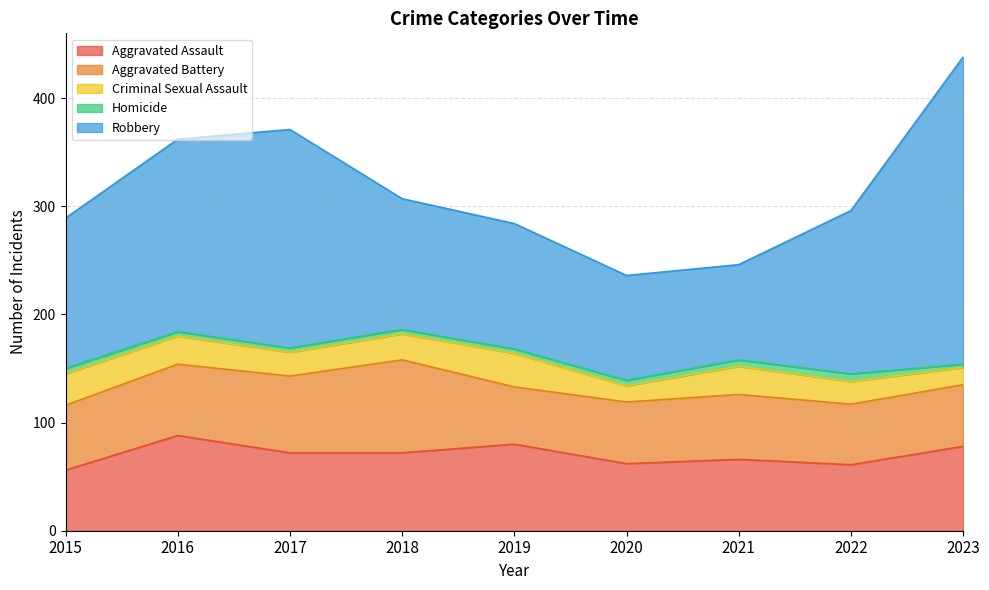

At how many categories does at least one series exceed 88?

8